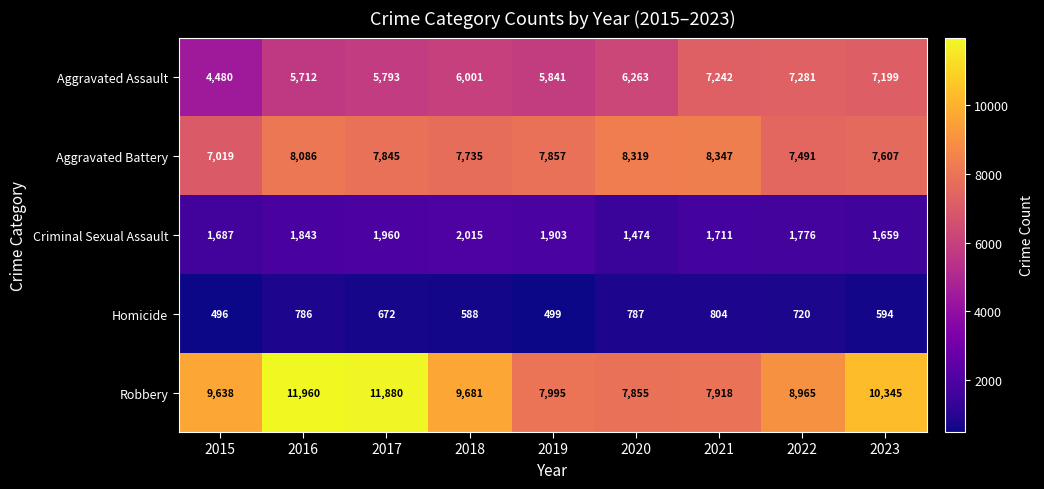

At which category is the sum across all series the highest?

2016